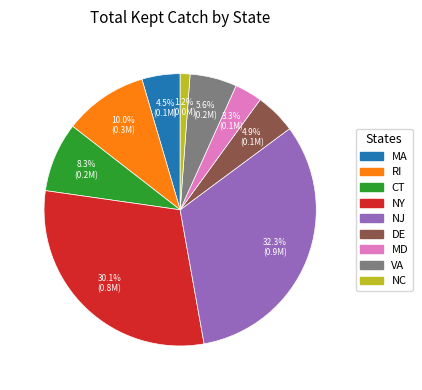

To the nearest percent, what is the difference between the NC and VA slice percentages?

4%